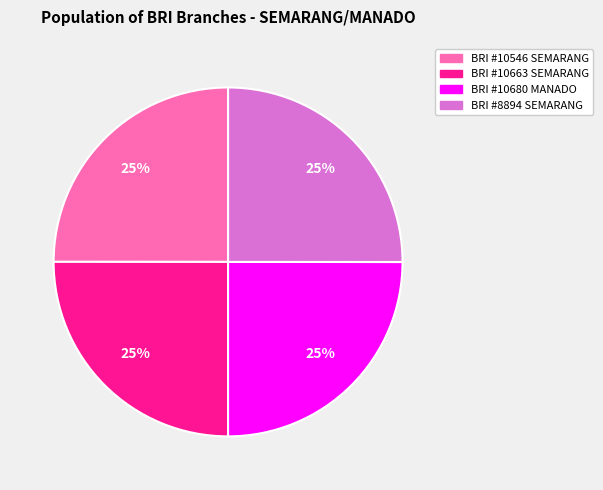

Is there any slice that represents more than half of the pie?

No